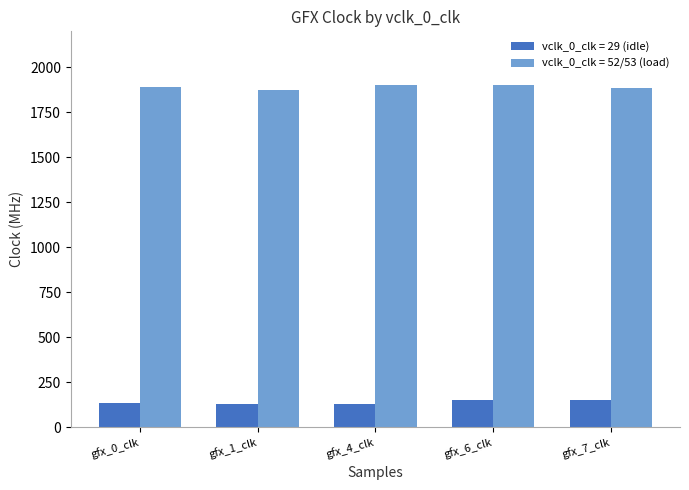

What is the maximum value shown in the chart?

1901.6